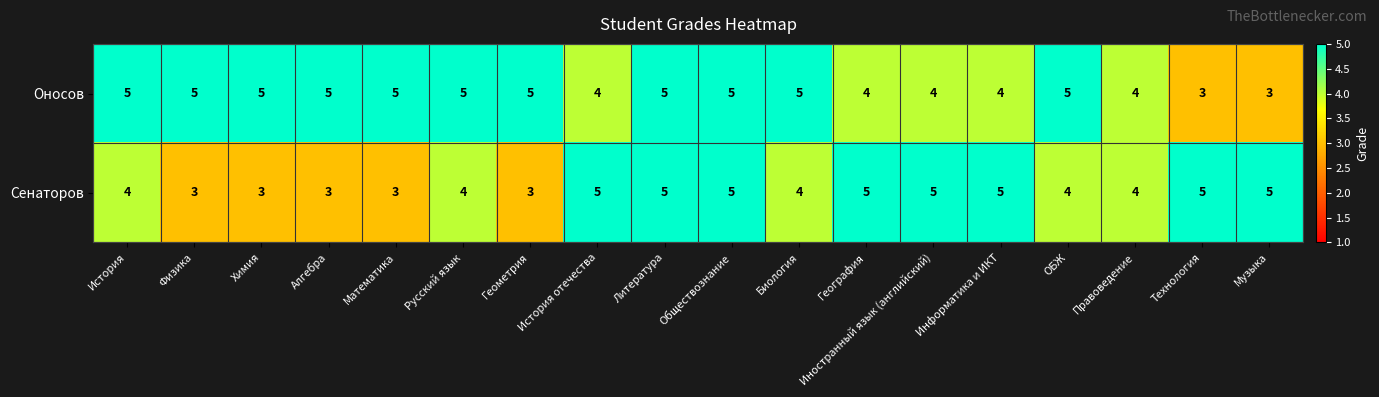

Rank the series at Информатика и ИКТ from highest to lowest value.

Сенаторов, Оносов